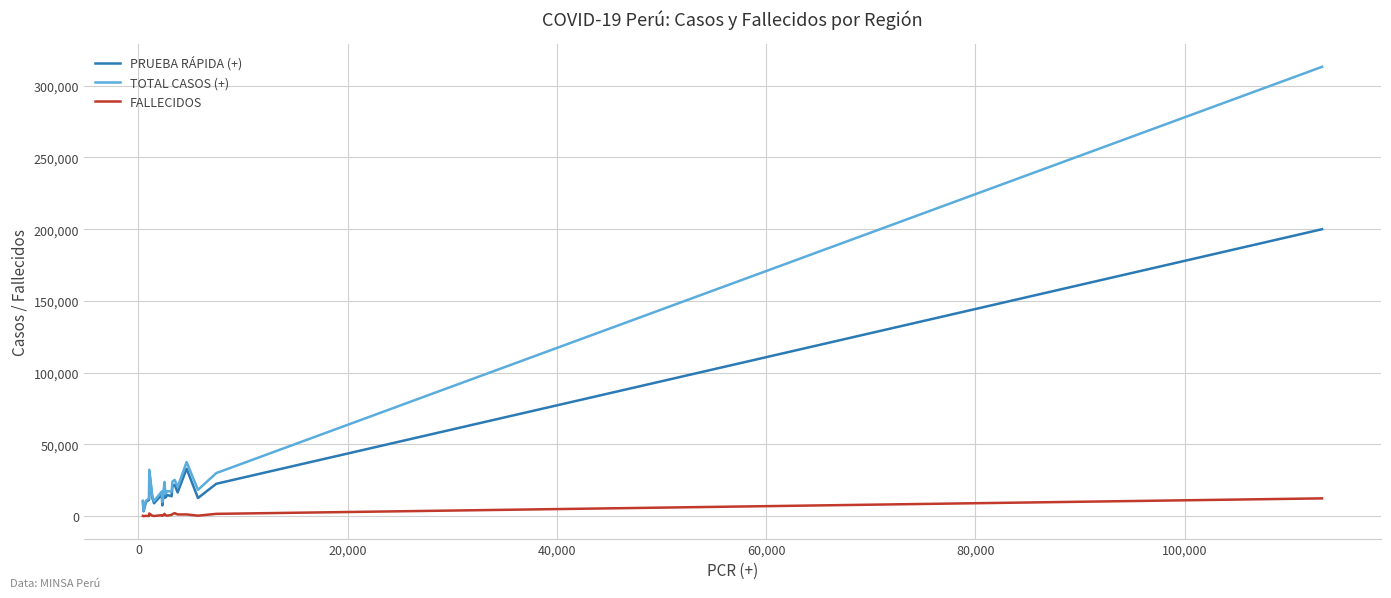

What is the difference between the maximum and second lowest values in the FALLECIDOS series?

12263